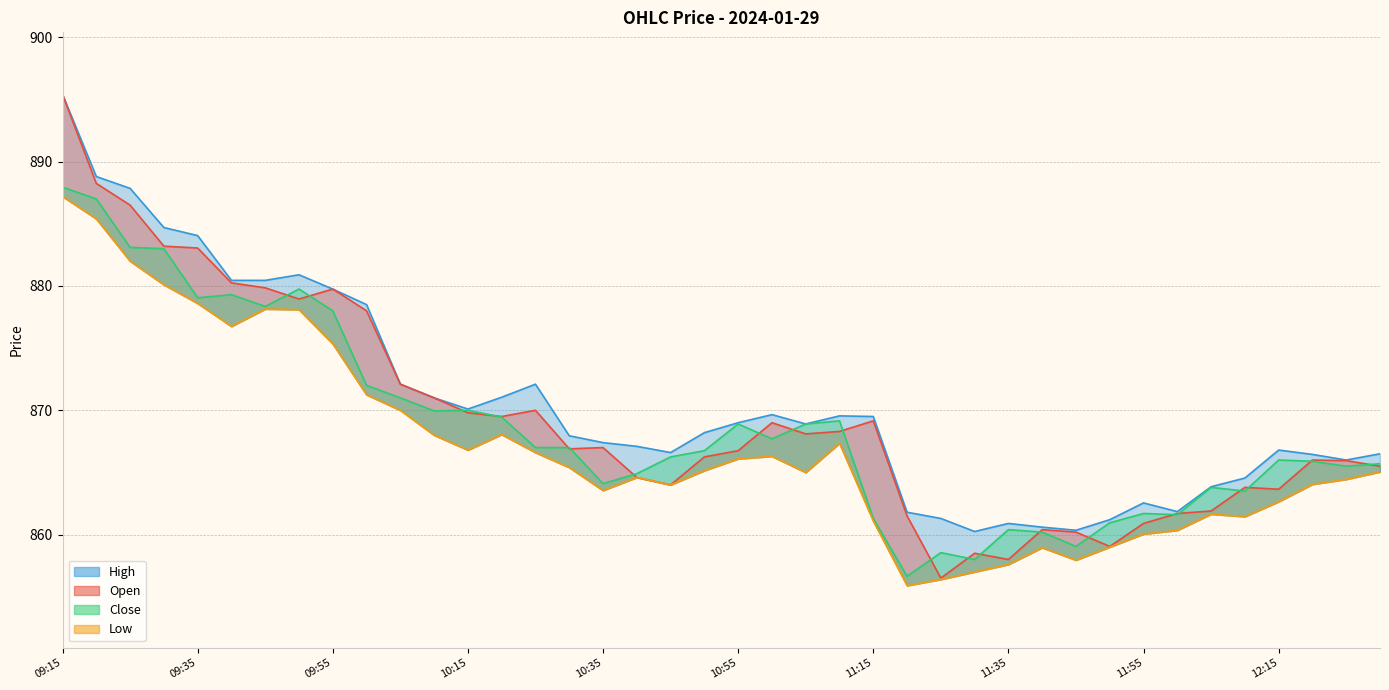

Which series has the largest total across all categories?

High